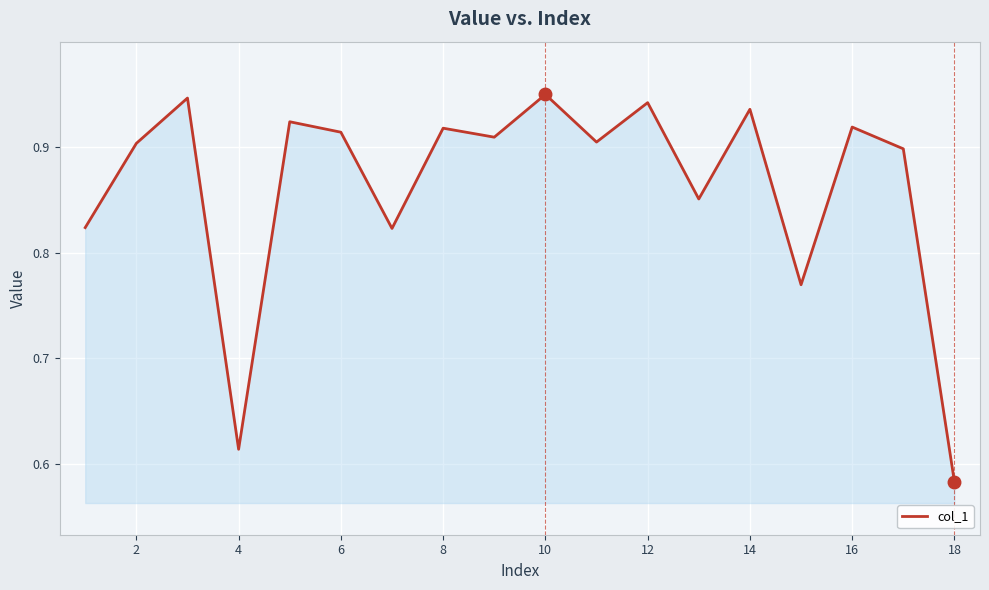

Does the chart have visible grid lines?

Yes